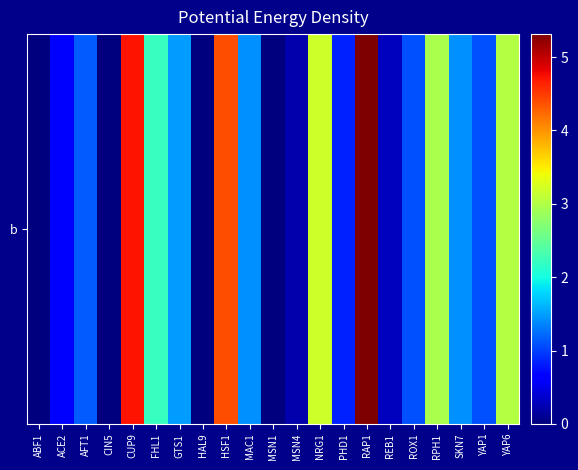

What is the difference between the maximum and minimum values?

5.3